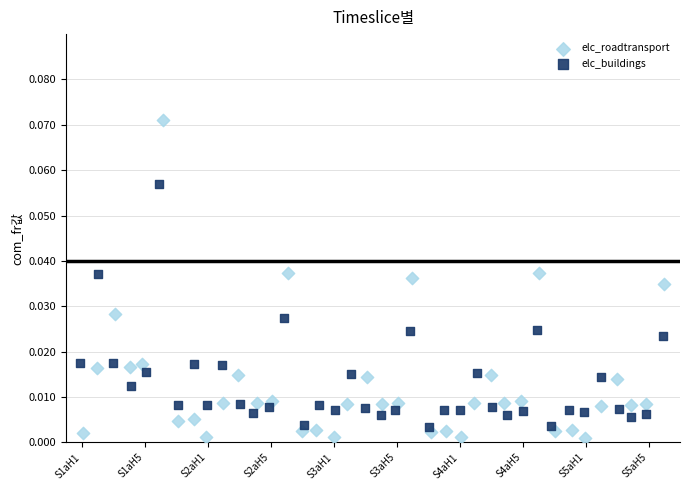

Which series reaches the maximum Y coordinate?

elc_roadtransport